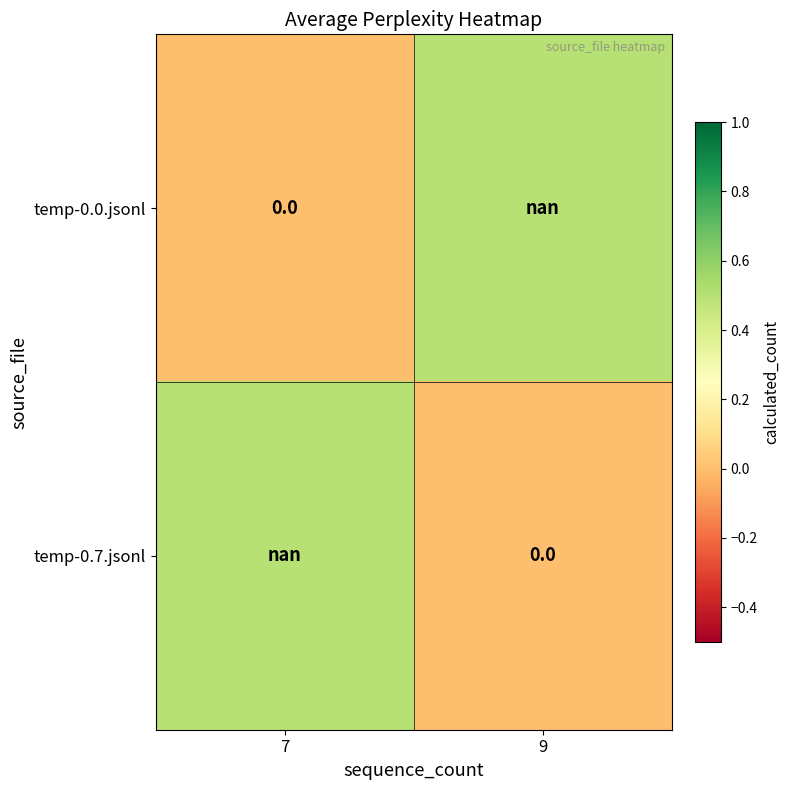

How many categories are shown in the chart?

2